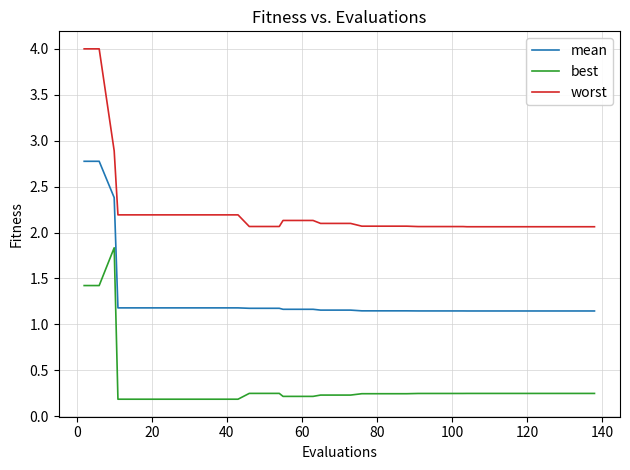

Which series has the largest range (max minus min)?

worst